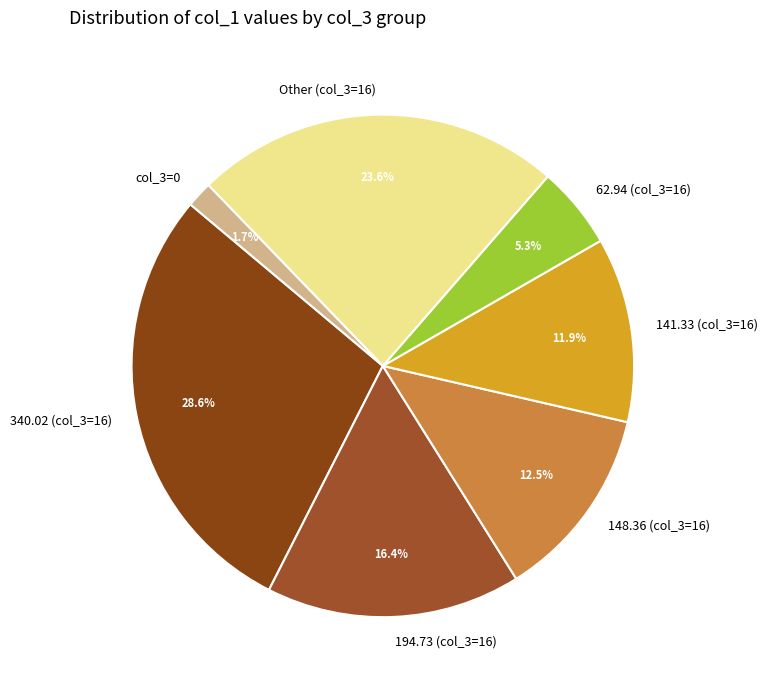

Does 141.33 (col_3=16) represent more than half of the total?

No